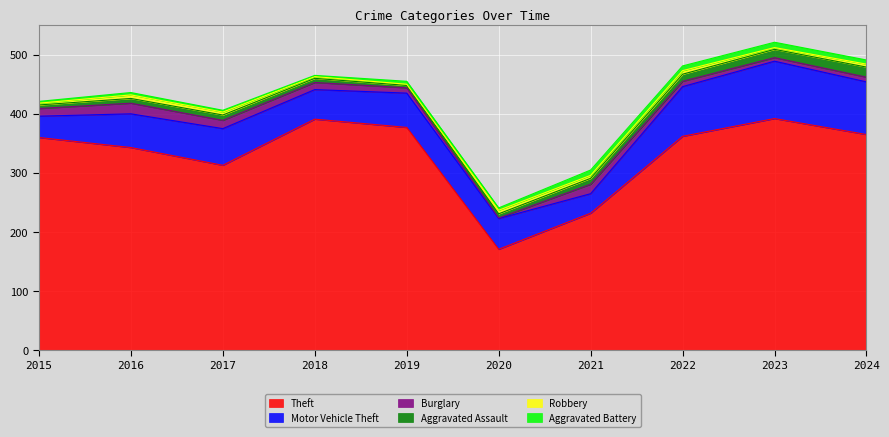

At which category does the chart reach its minimum across all series?

2020